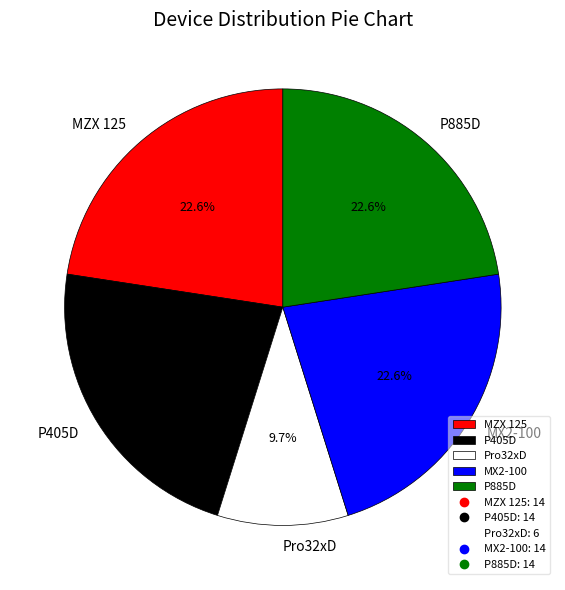

Is it true that MX2-100 is 23% of the pie?

True